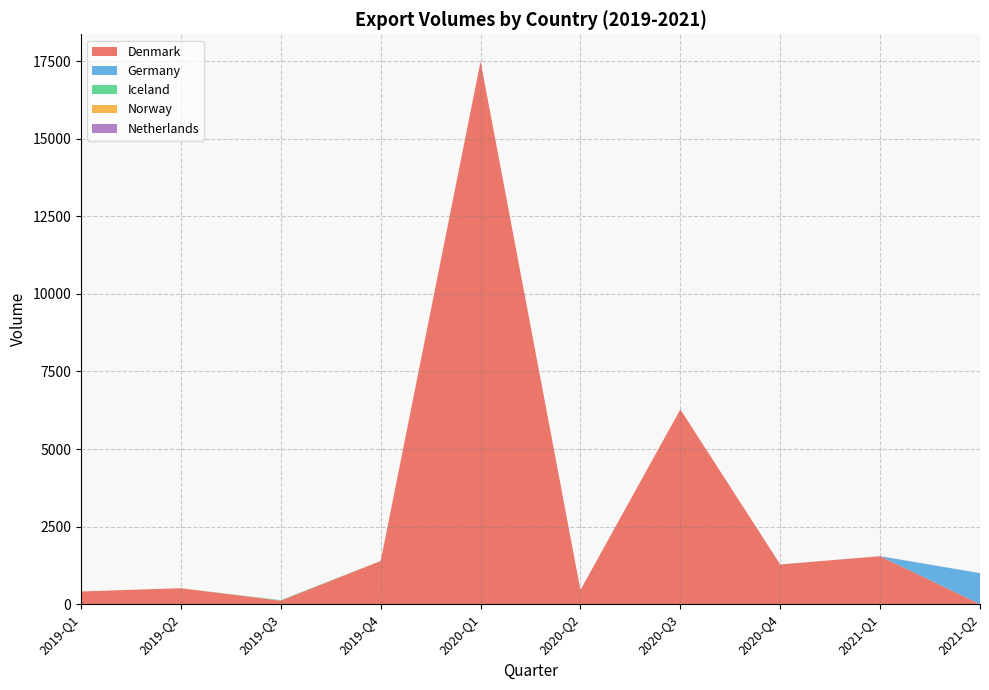

Reading left to right, what are all the values shown in this chart?

Denmark: 409	514	114	1392	17492	456	6277	1279	1544	0
Germany: 0	0	0	0	0	0	0	0	0	1000
Iceland: 0	0	16	0	0	0	0	0	0	0
Norway: 0	0	0	0	0	0	0	0	2	0
Netherlands: 0	0	0	0	0	0	0	0	3	0